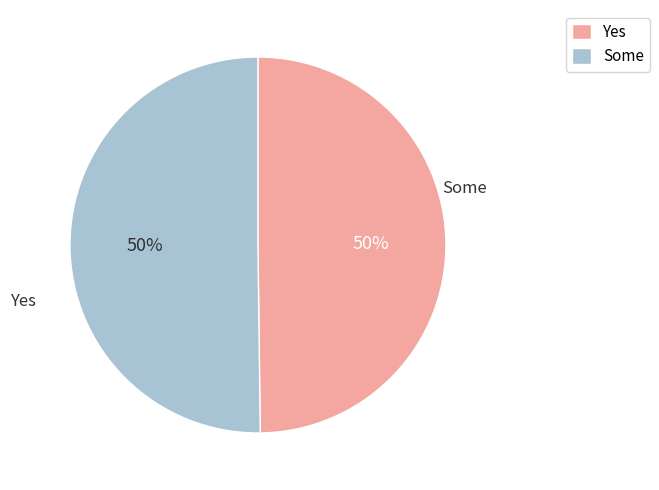

To the nearest percent, what is the average slice percentage?

50%